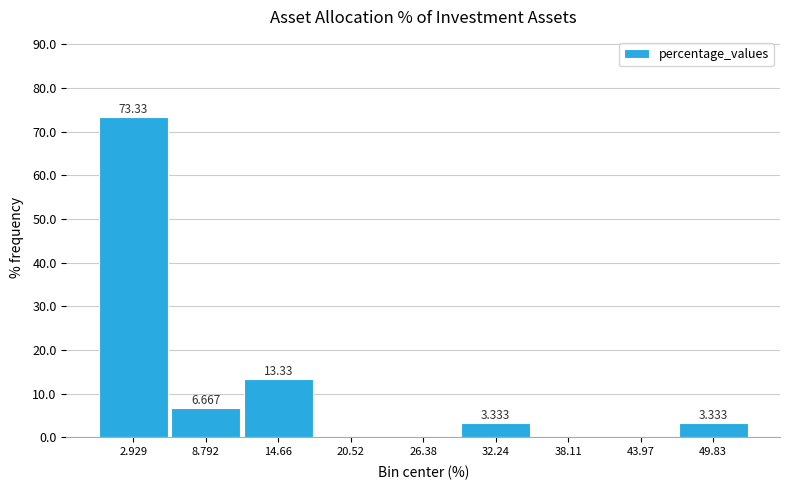

Which range on the x-axis has the tallest bar?

0 to 6